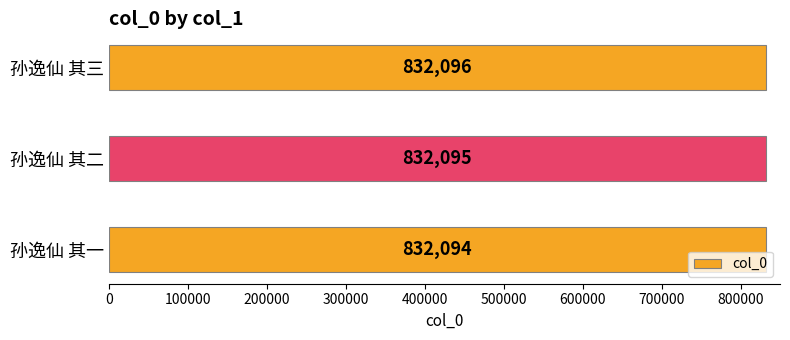

Between 孙逸仙 其一 and 孙逸仙 其二, which is larger?

孙逸仙 其二